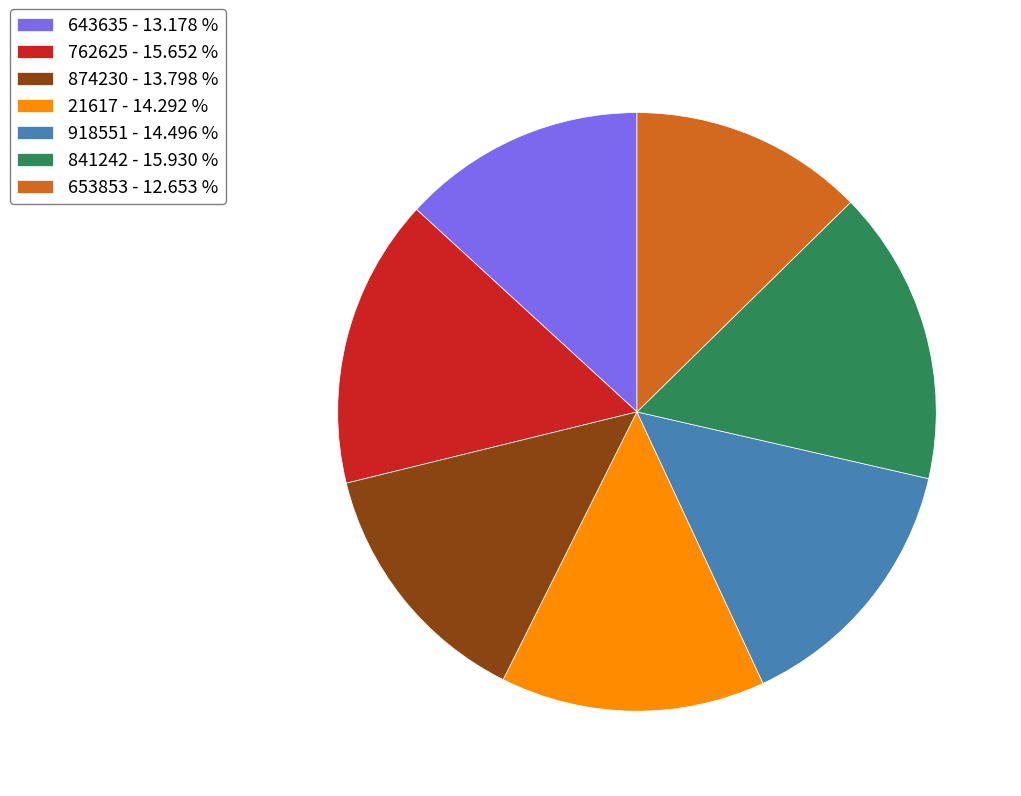

Is there a majority slice in this chart?

No